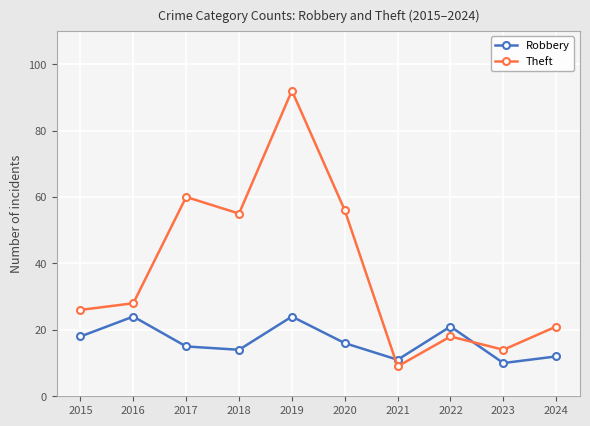

What is the difference between the maximum and minimum values in the Robbery series?

14